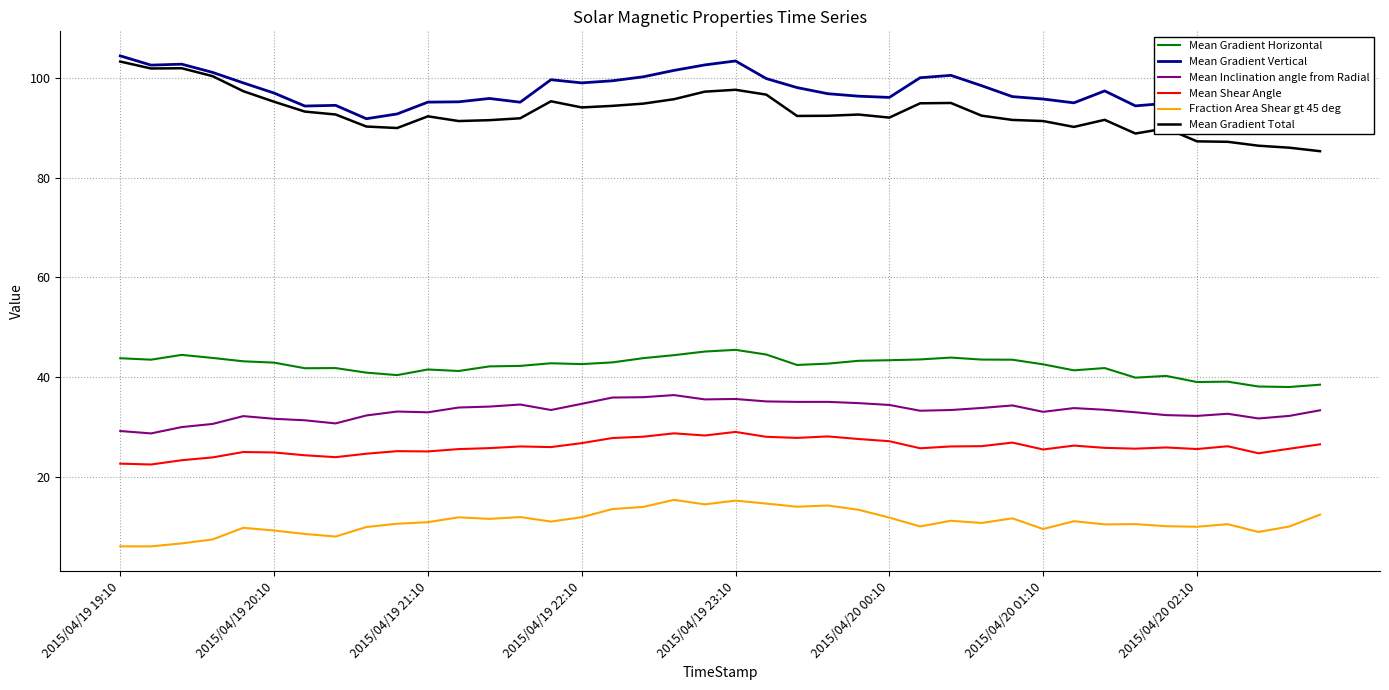

What is the value of the Mean Inclination angle from Radial point at the 28th from the left?

33.4